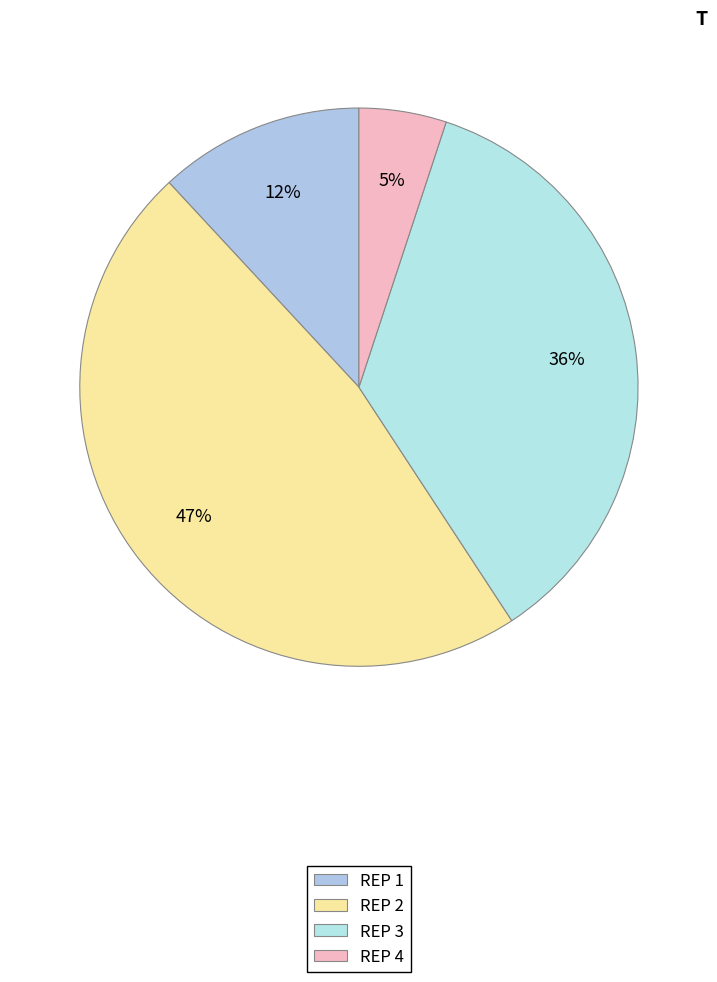

What is the largest slice in the pie chart?

REP 2